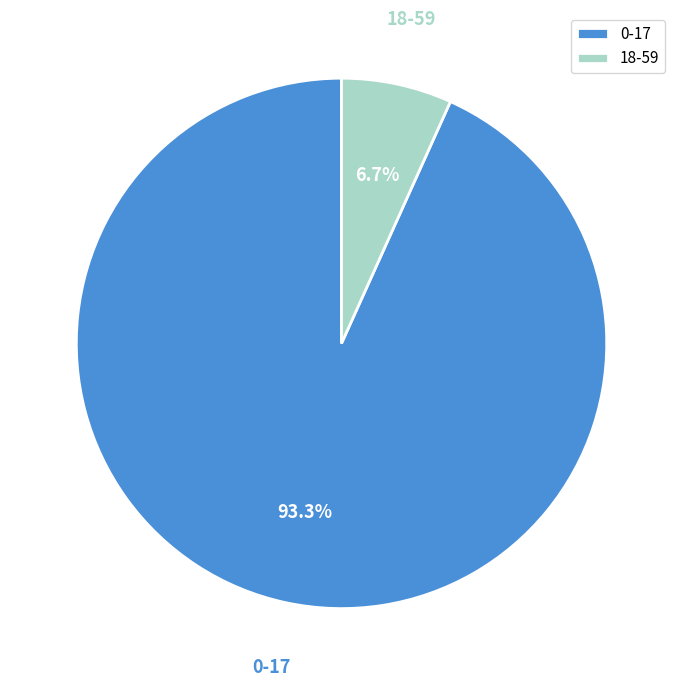

To the nearest percent, what is the combined percentage of 18-59 and 0-17?

100%